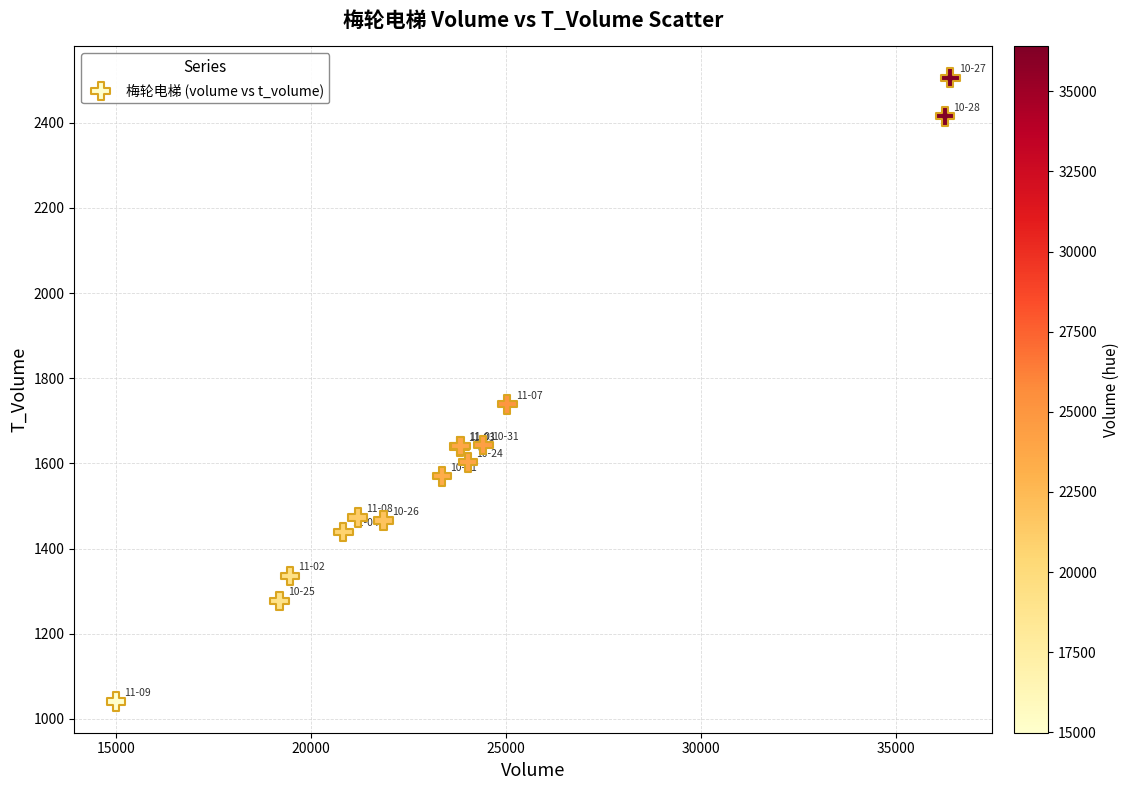

What Y value in the scatter plot is closest to 1773?

1739